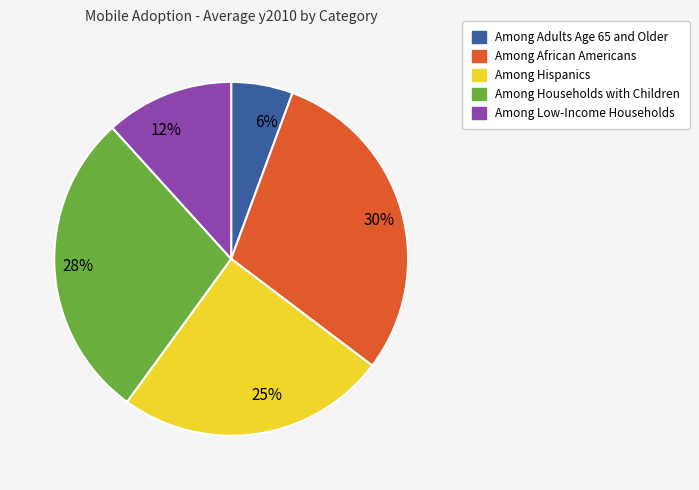

Which slice is the smallest?

6%